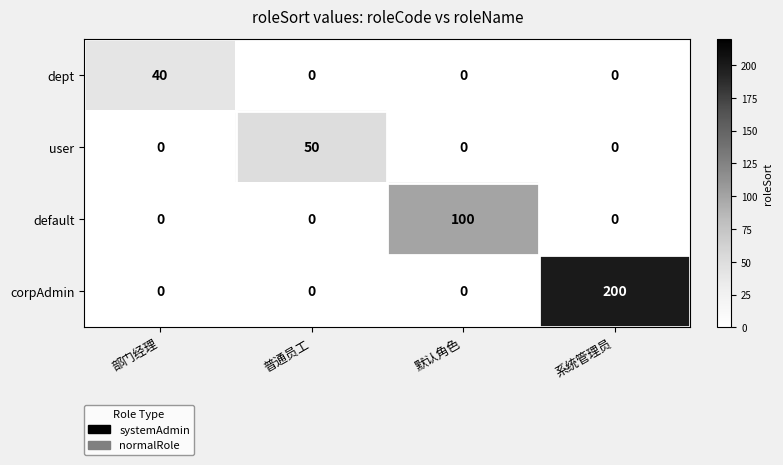

Reading right to left, list all the values displayed in this chart.

dept: 系统管理员=0	默认角色=0	普通员工=0	部门经理=40
user: 系统管理员=0	默认角色=0	普通员工=50	部门经理=0
default: 系统管理员=0	默认角色=100	普通员工=0	部门经理=0
corpAdmin: 系统管理员=200	默认角色=0	普通员工=0	部门经理=0